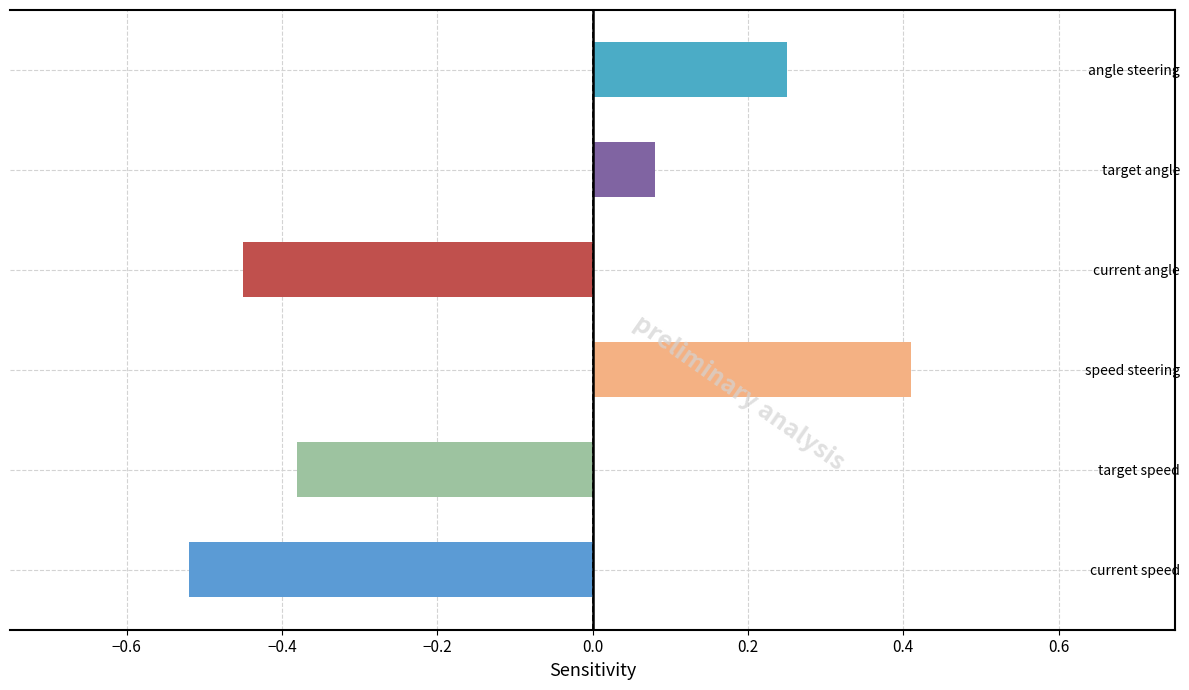

Rank the categories by value from highest to lowest.

speed steering, angle steering, target angle, target speed, current angle, current speed